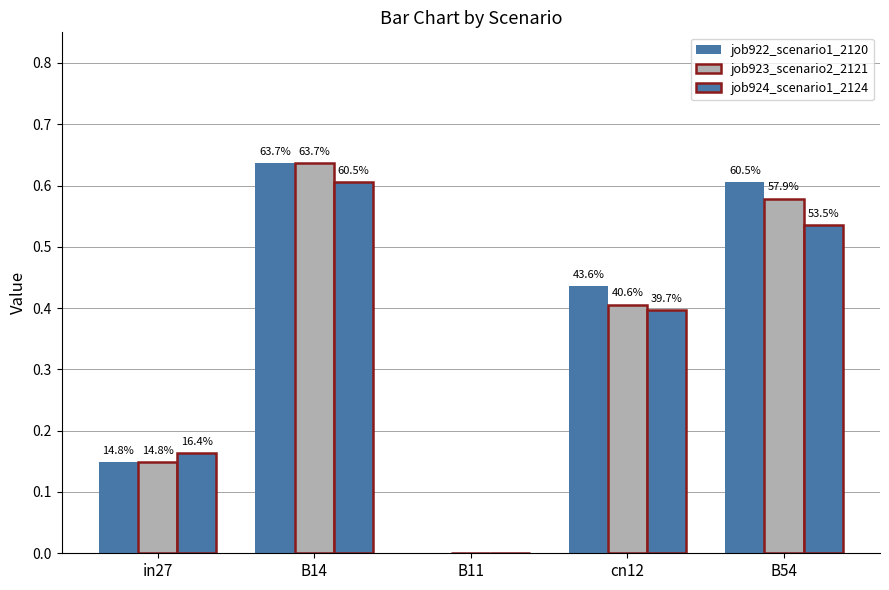

Is the value of job923_scenario2_2121 at B11 greater than the value of job924_scenario1_2124 at B54?

No